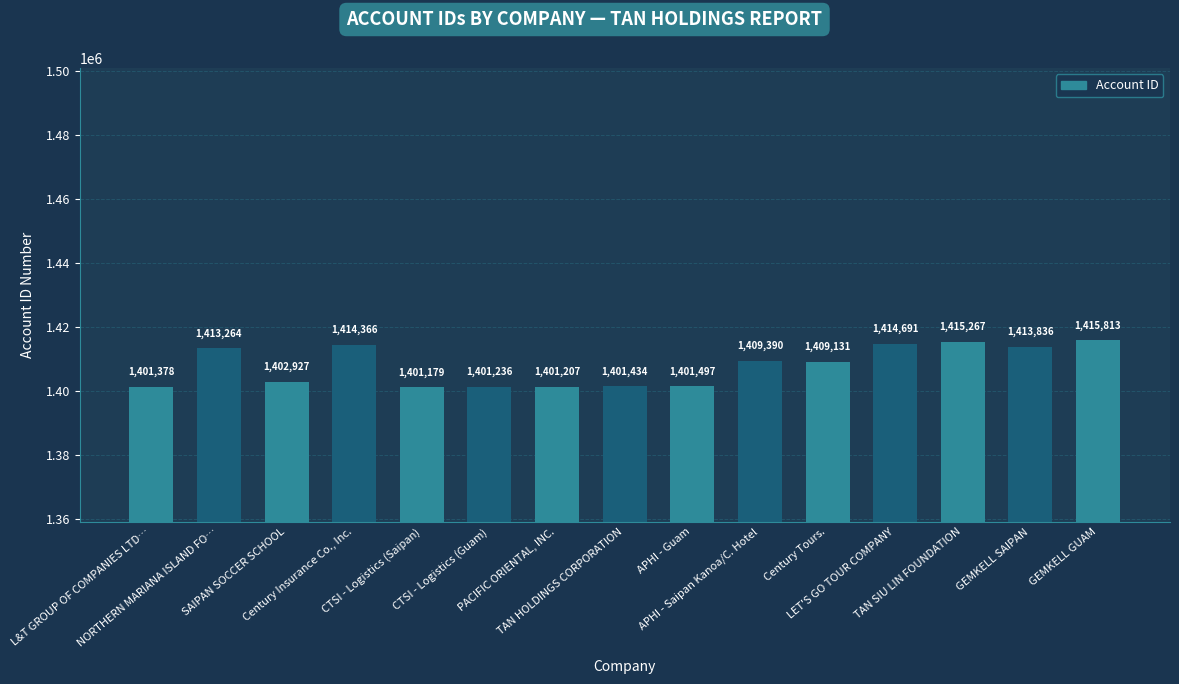

Which category has the highest value across all series?

GEMKELL GUAM